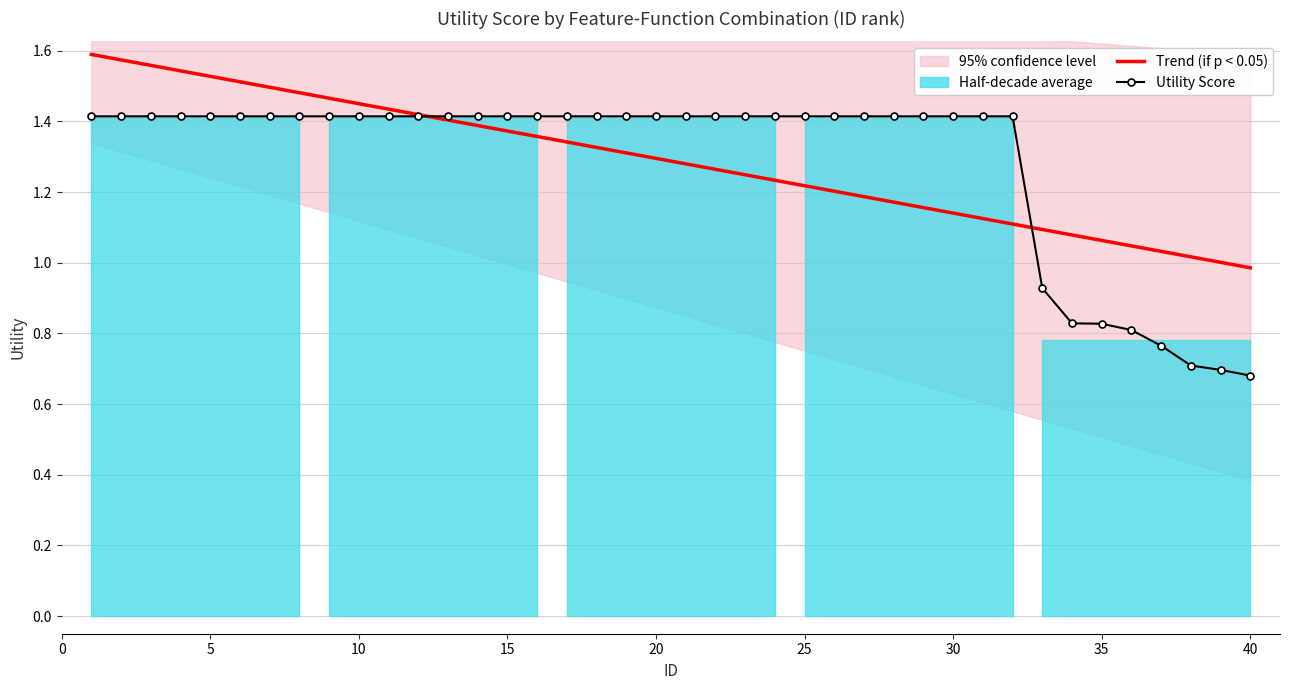

How many lines are shown in the chart?

2